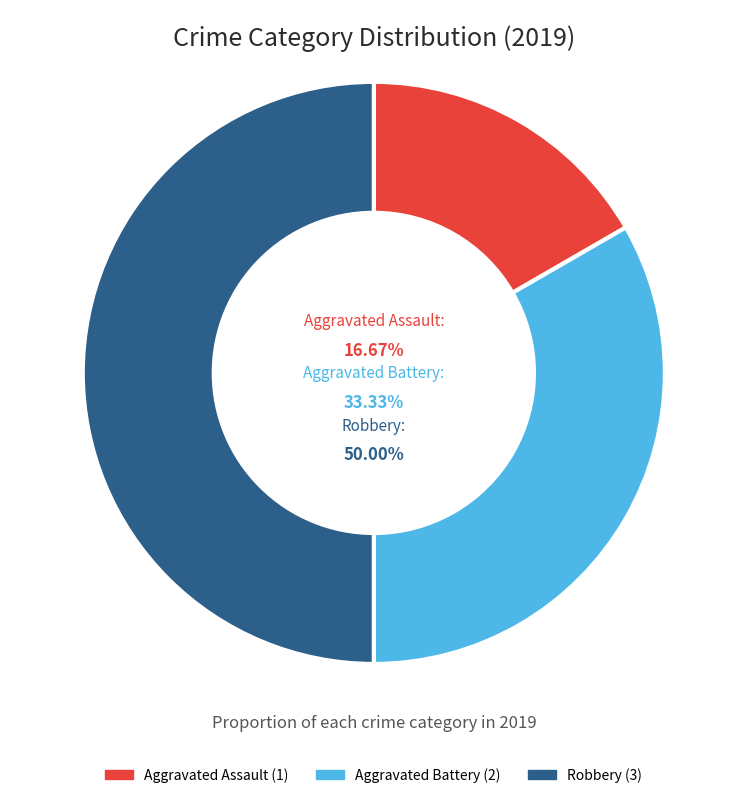

Does Robbery account for over 50% of the chart?

No